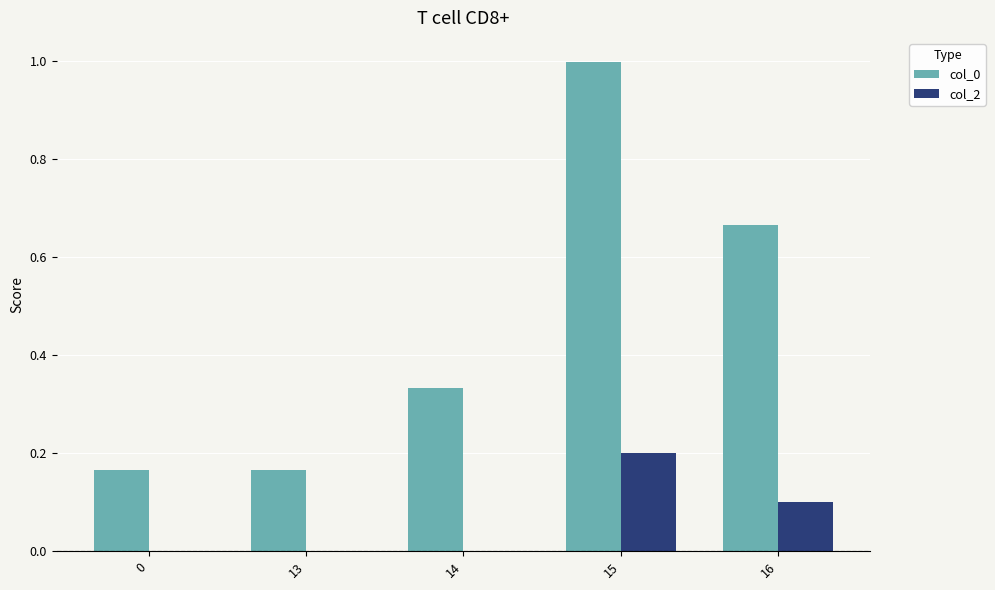

What is the greatest value displayed?

1.0